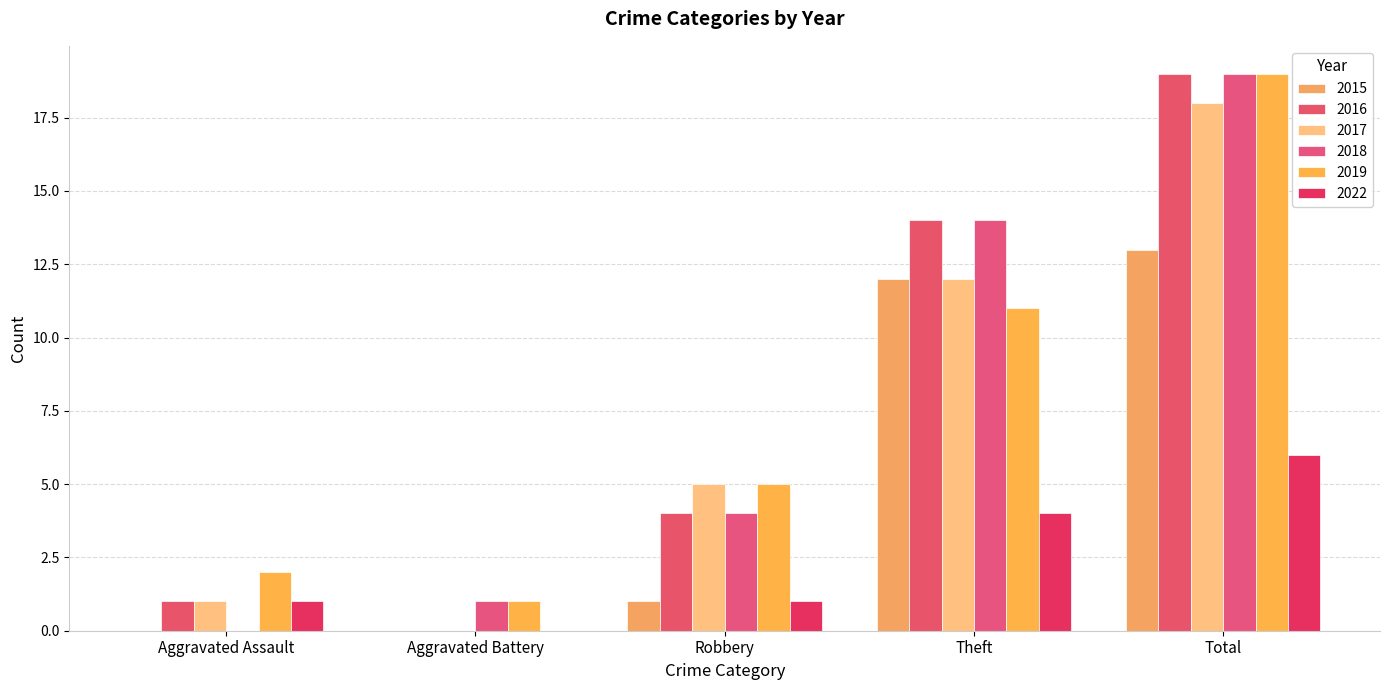

The value of 2019 at Robbery is 5. True or false?

True